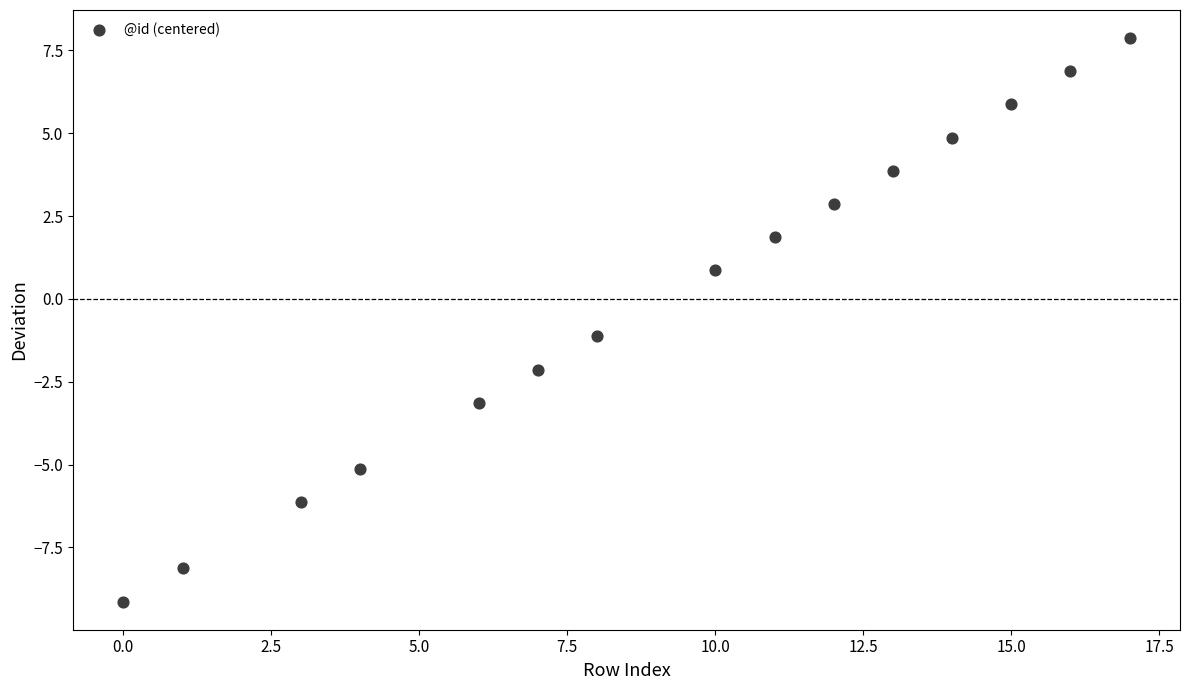

What is the range of Y values (max minus min)?

17.0